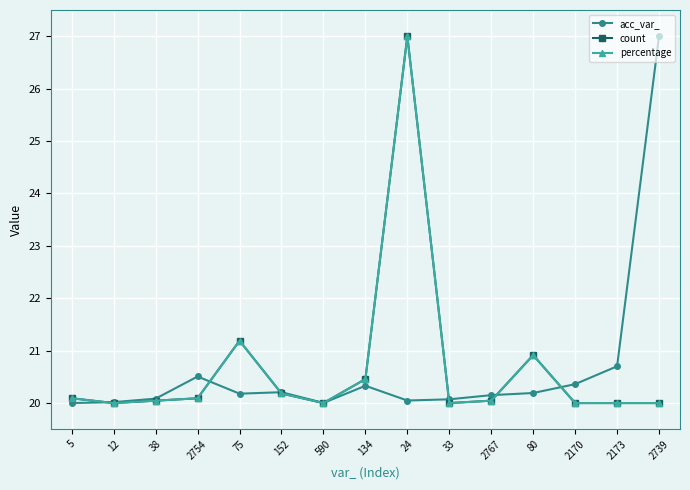

What is the lowest value of the acc_var_ series?

20.0